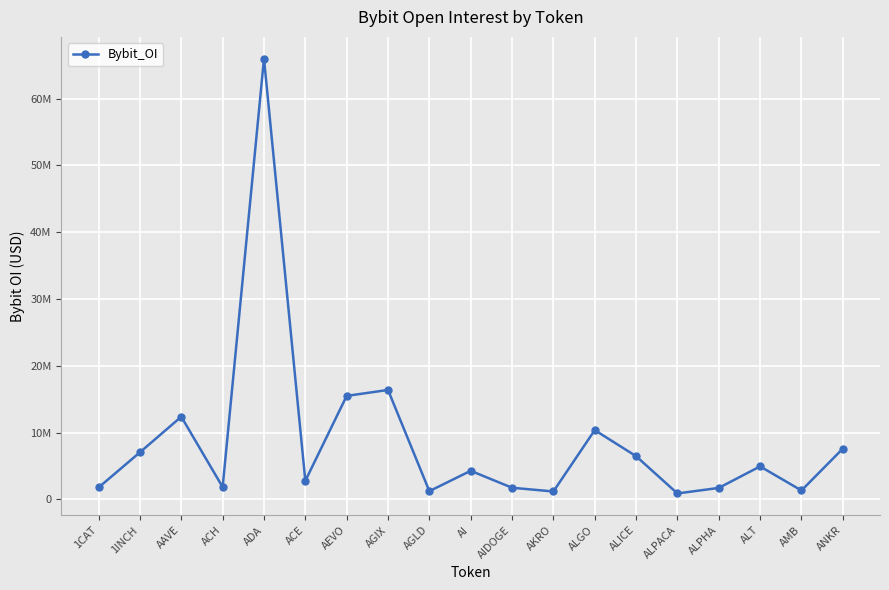

Where does the data first go above 4270353?

1INCH